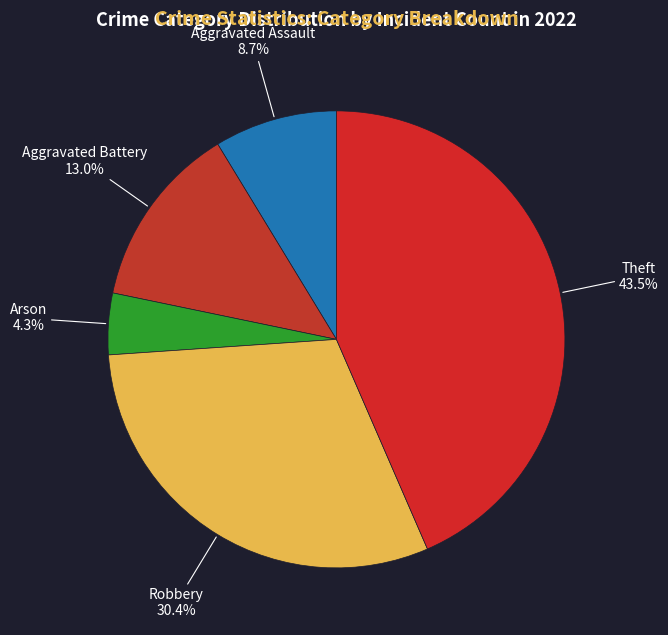

Is Arson the majority of the pie?

No